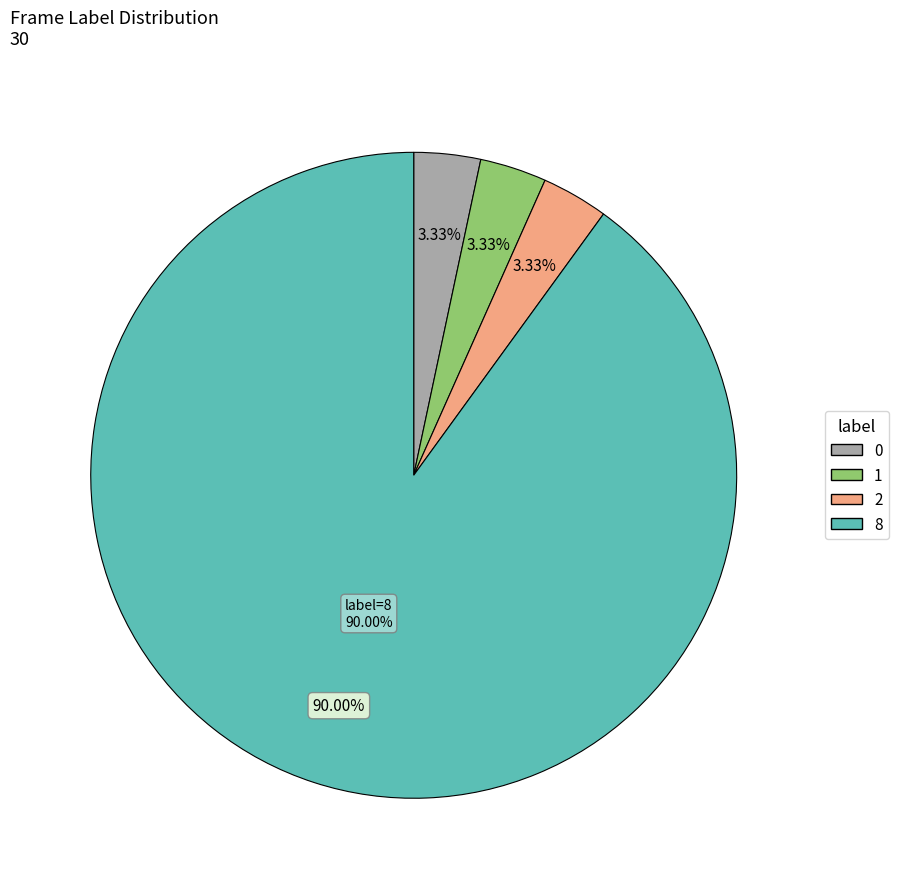

How many segments does this pie chart have?

4